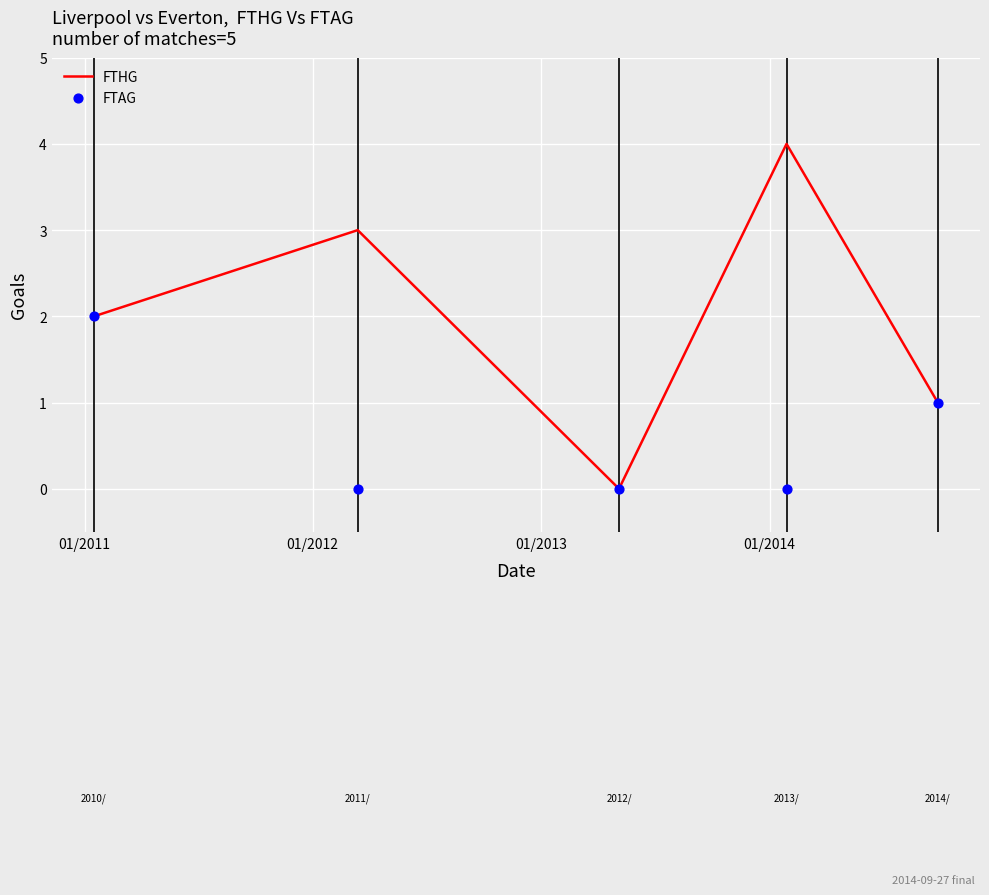

What is the maximum value for FTHG?

4